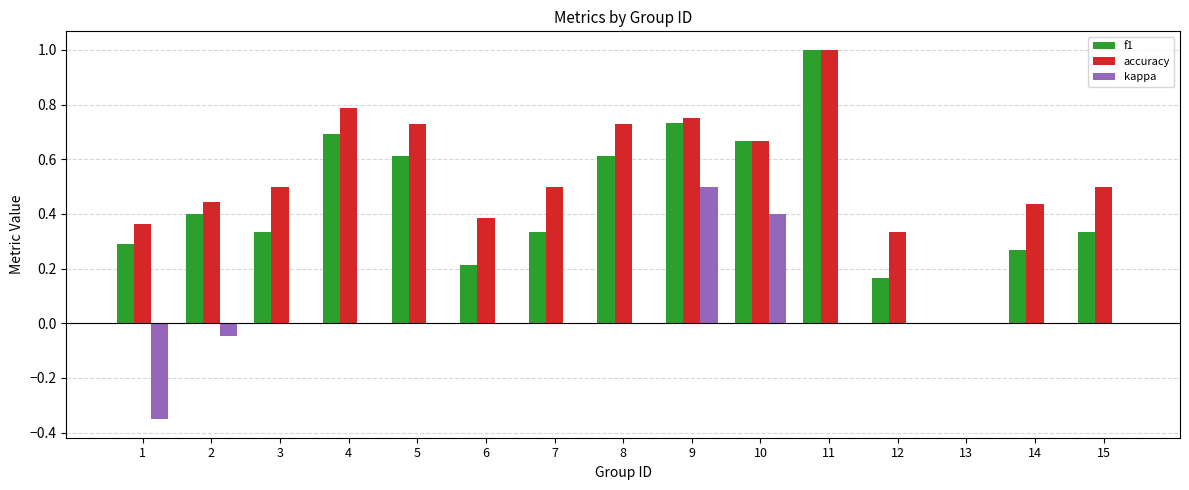

The f1 series shows 0.2 at 11. True or false?

False